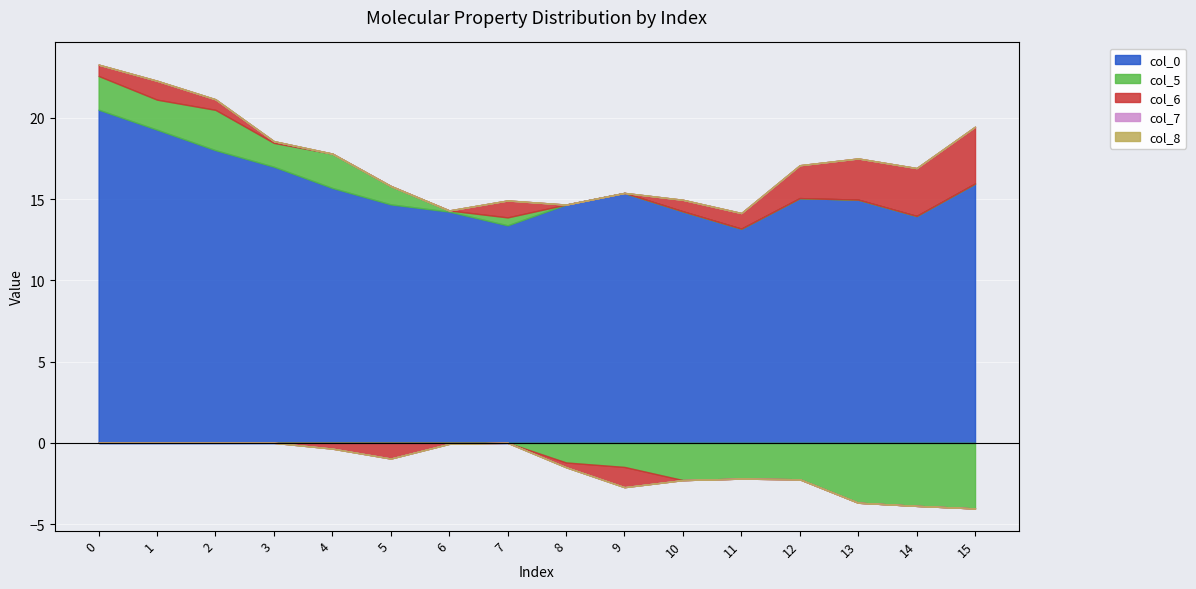

List the labels in order of col_8 value, largest first.

0, 1, 2, 3, 4, 5, 6, 7, 8, 9, 10, 11, 12, 13, 14, 15